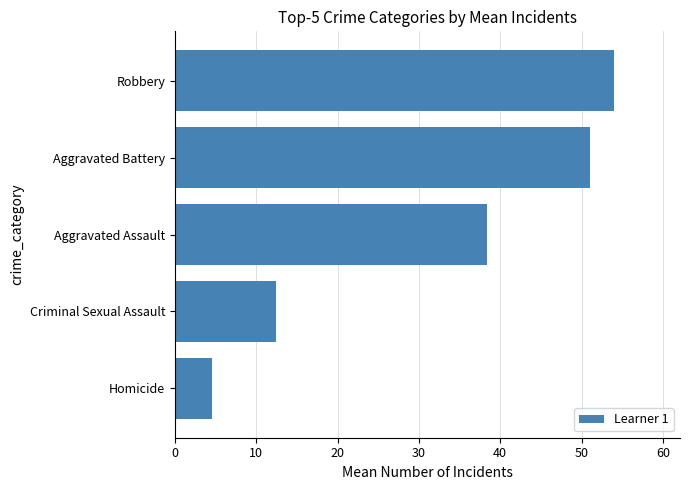

Rank the categories by value from lowest to highest.

Homicide, Criminal Sexual Assault, Aggravated Assault, Aggravated Battery, Robbery